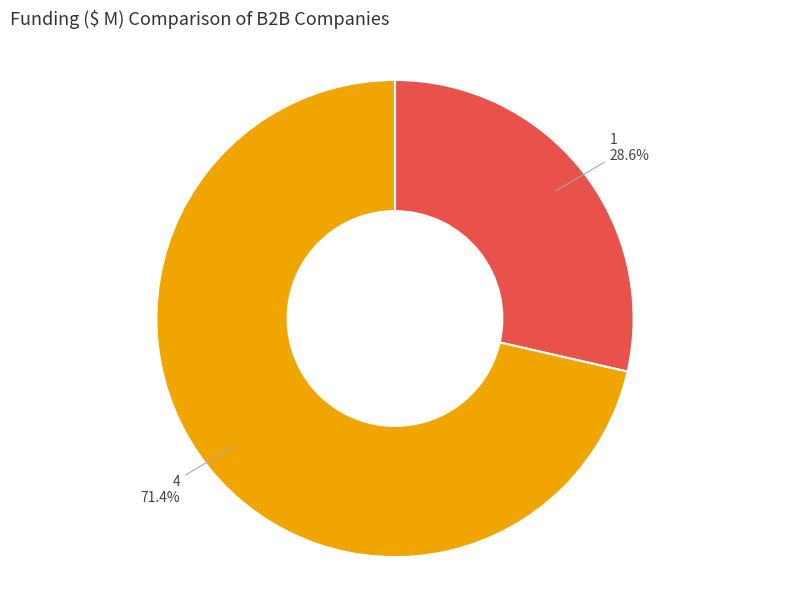

What percentage is the 4 slice, to the nearest percent?

71%